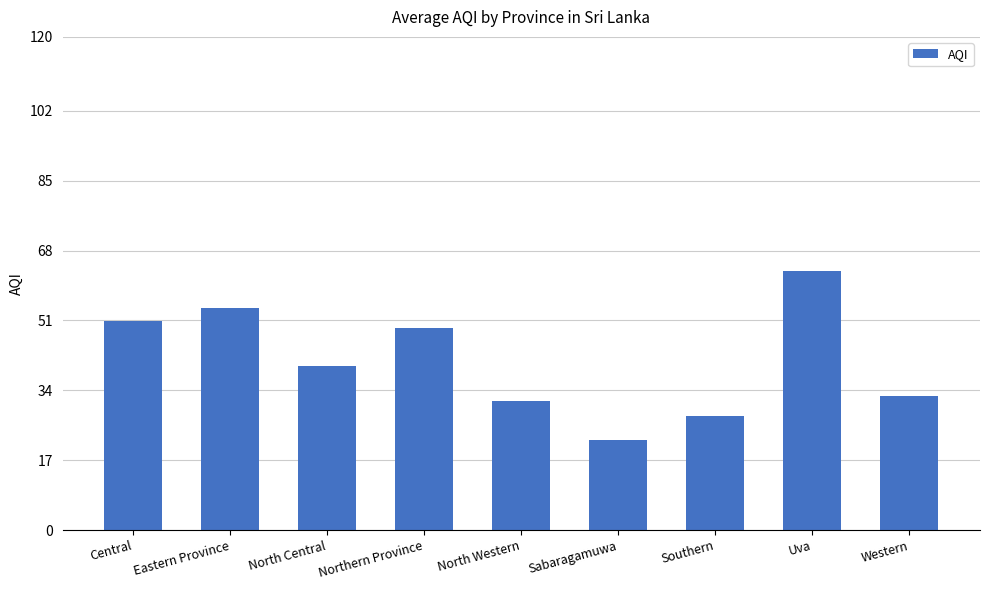

Approximately how many times larger is the value at Sabaragamuwa compared to Northern Province?

0.4